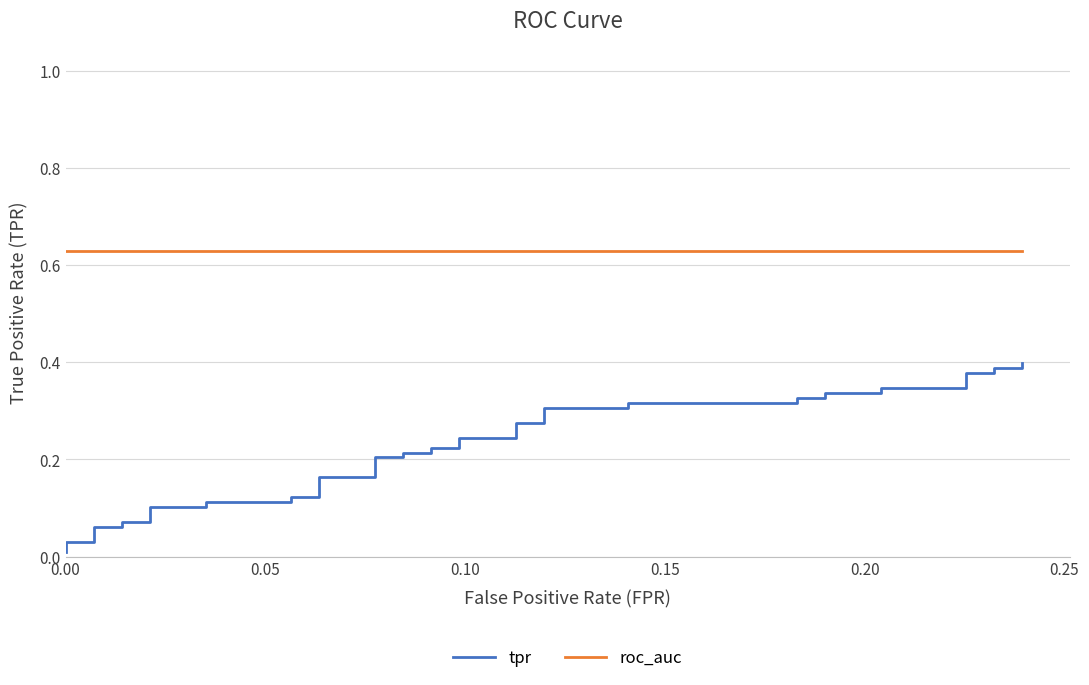

True or false: roc_auc and tpr cross at least once.

False